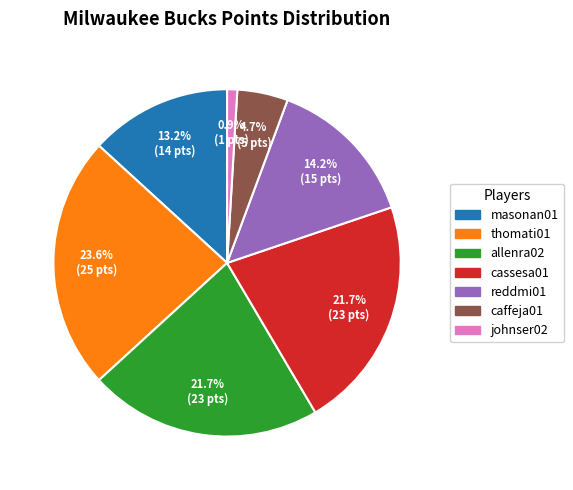

Between reddmi01 and thomati01, which is larger?

thomati01